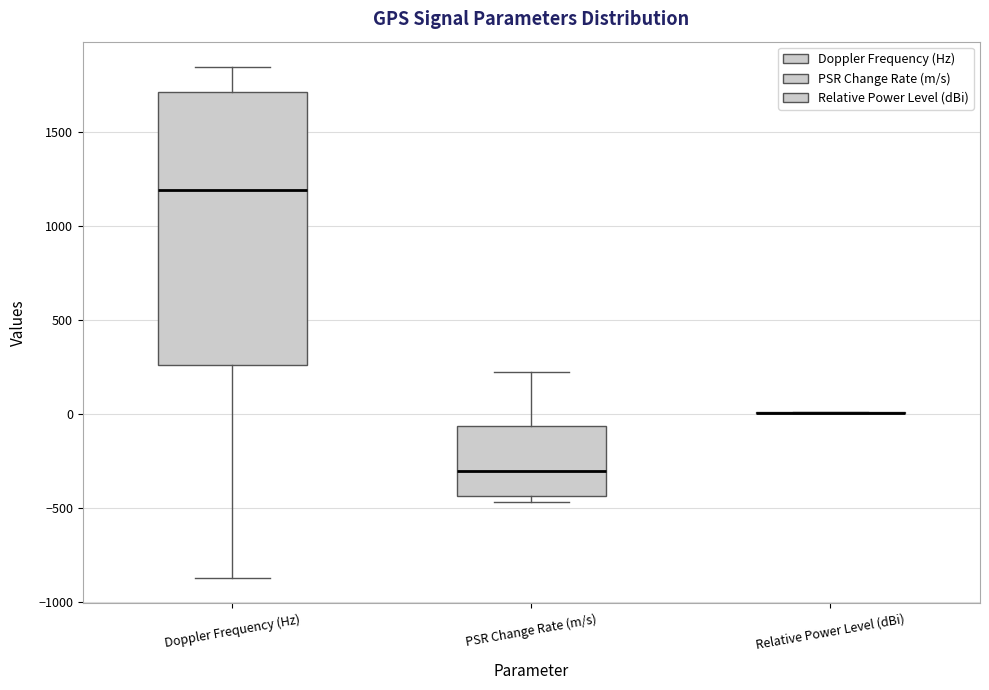

Reading left to right, transcribe this box plot: for each box, give where its median line is, the range the box spans, and where its two whiskers end, as read against the y-axis. The values are not printed on the chart, so give them approximately, as read against the axis.

Doppler Frequency (Hz): median 1200, box 250 to 1700, whiskers -850 to 1850
PSR Change Rate (m/s): median -300, box -450 to -50, whiskers -450 (just below the box's lower edge) to 200
Relative Power Level (dBi): box collapsed to a line at 0, whiskers 0 to 0